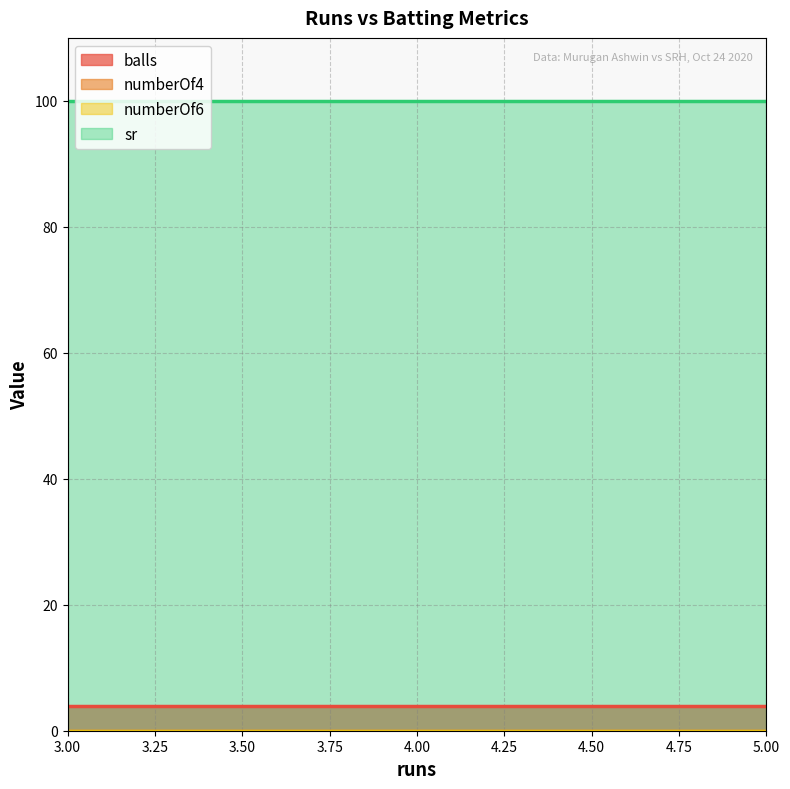

Between 4 and 4, which is larger?

4